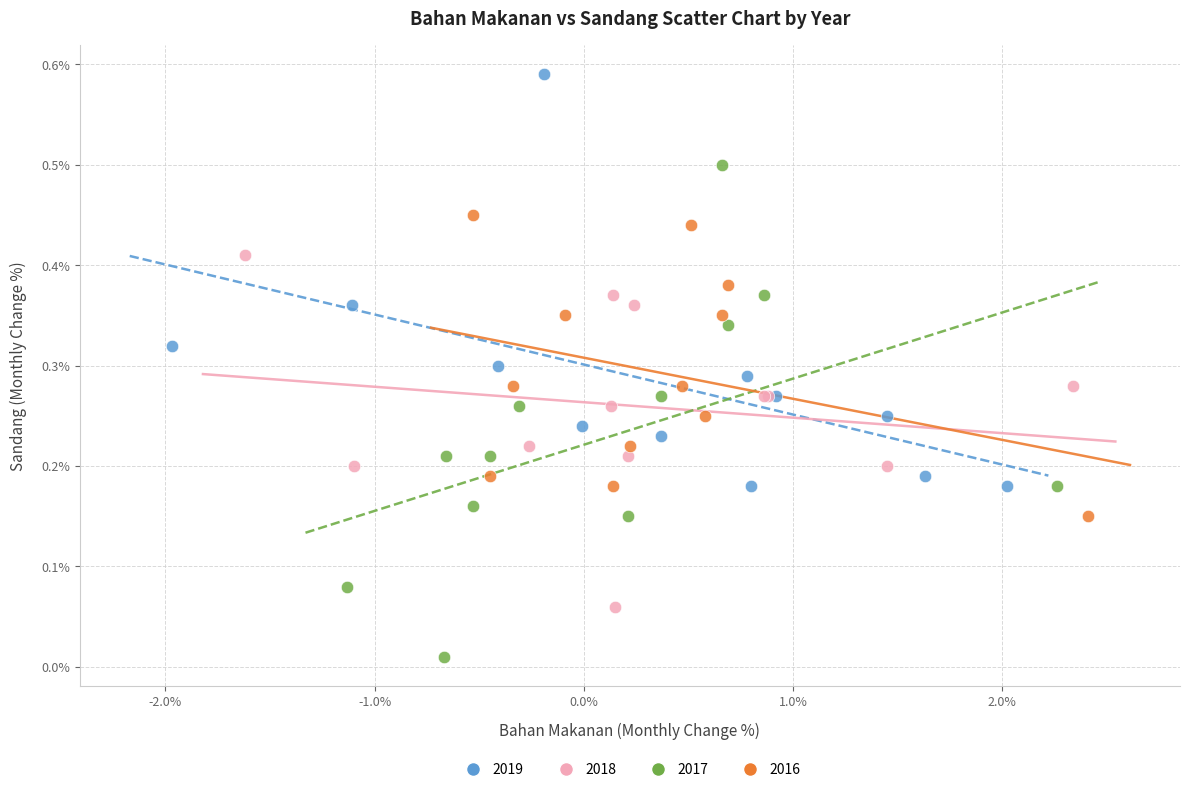

Which series reaches the minimum Y coordinate?

2017